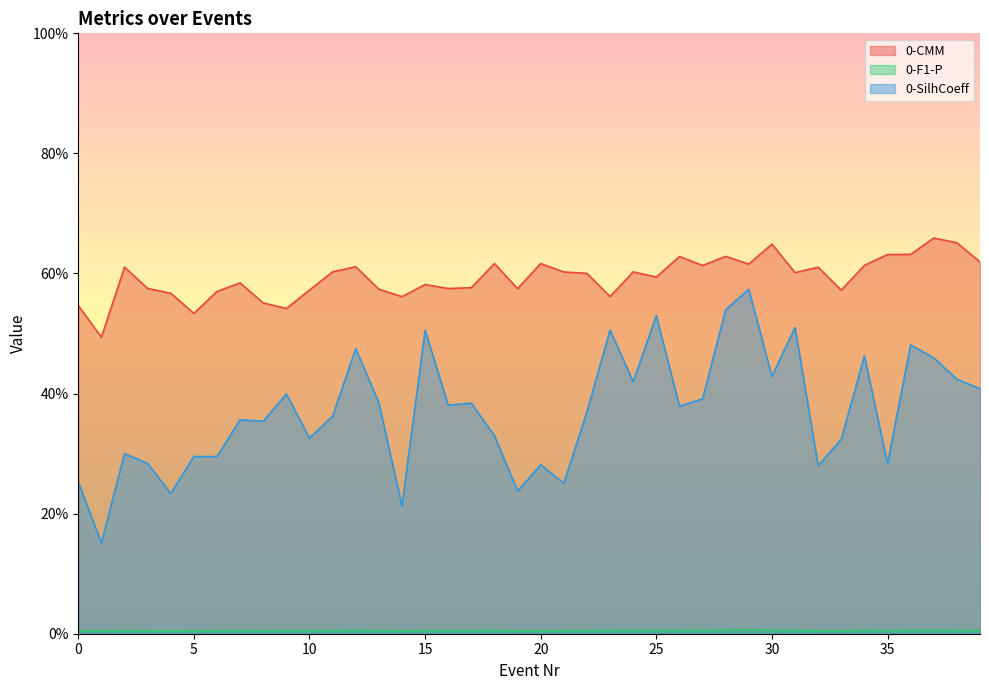

What is the difference between the second highest and minimum values in the 0-CMM series?

0.2